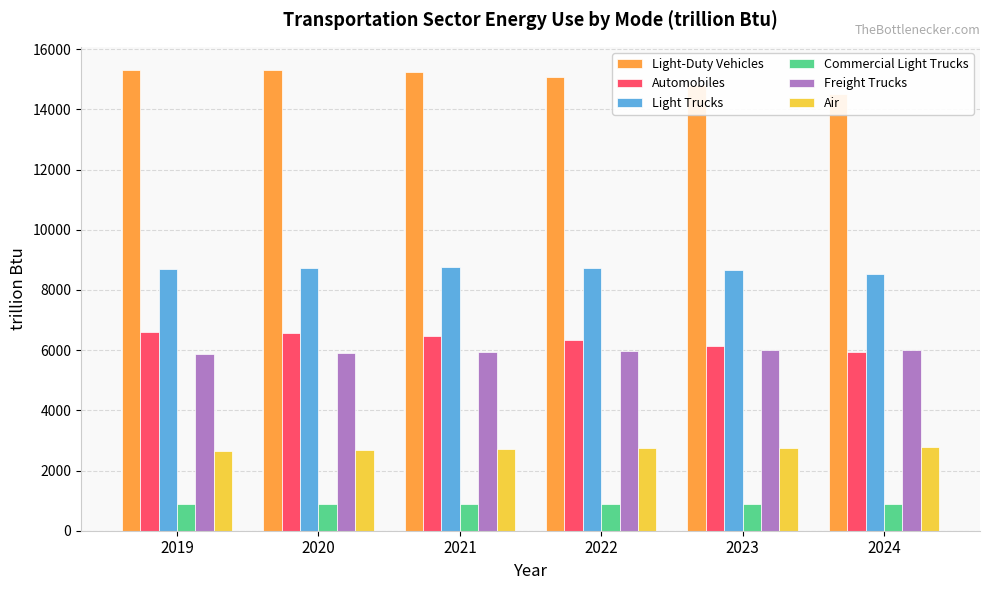

Reading left to right, extract all data points from this chart.

Light-Duty Vehicles: 15312.4	15307.1	15236.7	15068.8	14804.8	14499.3
Automobiles: 6605.0	6553.8	6462.6	6325.8	6141.6	5945.4
Light Trucks: 8688.5	8734.5	8755.6	8724.8	8645.6	8536.8
Commercial Light Trucks: 891.0	891.9	895.9	897.9	897.1	893.2
Freight Trucks: 5881.7	5905.2	5953.2	5985.8	6012.8	5996.0
Air: 2640.9	2673.1	2706.3	2732.2	2752.4	2776.1